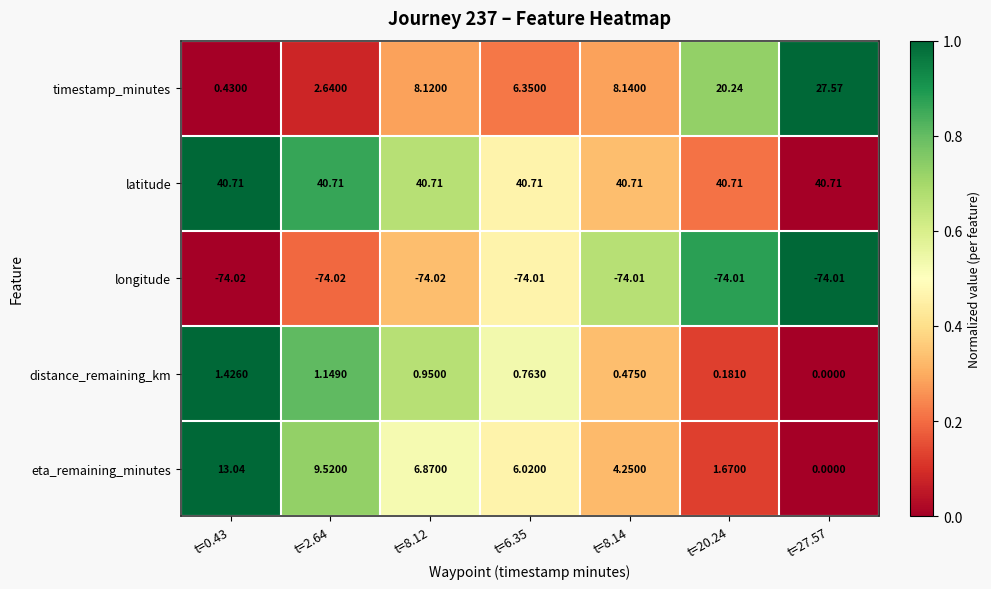

Rank the series by their maximum value, from lowest to highest.

longitude, distance_remaining_km, eta_remaining_minutes, timestamp_minutes, latitude